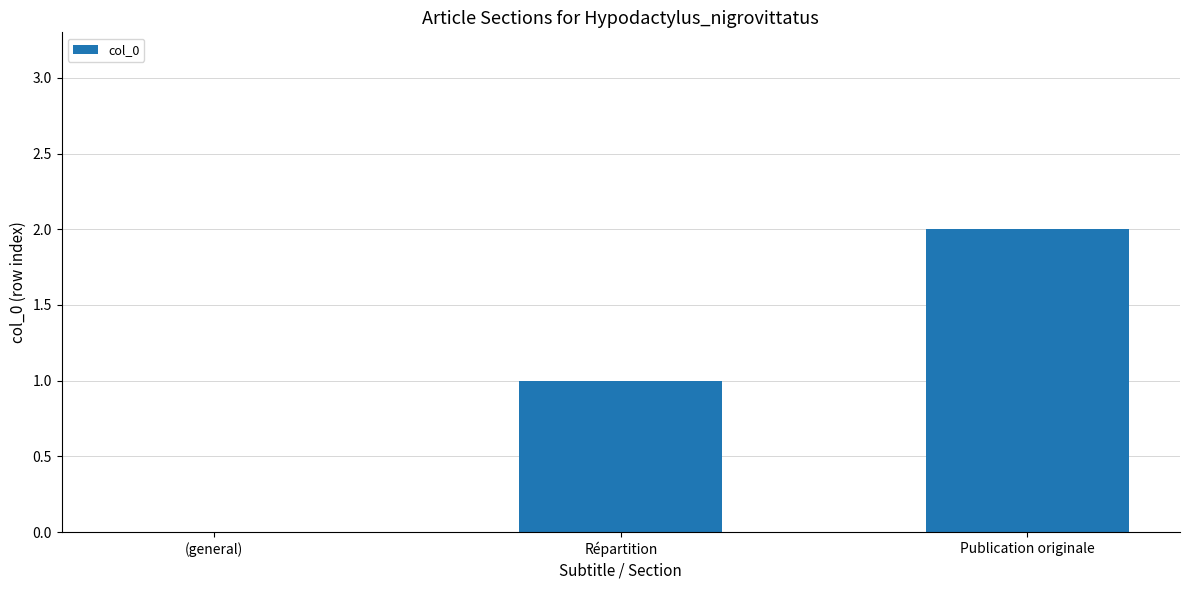

Reading left to right, transcribe all the data shown in this chart.

(general)=0	Répartition=1	Publication originale=2